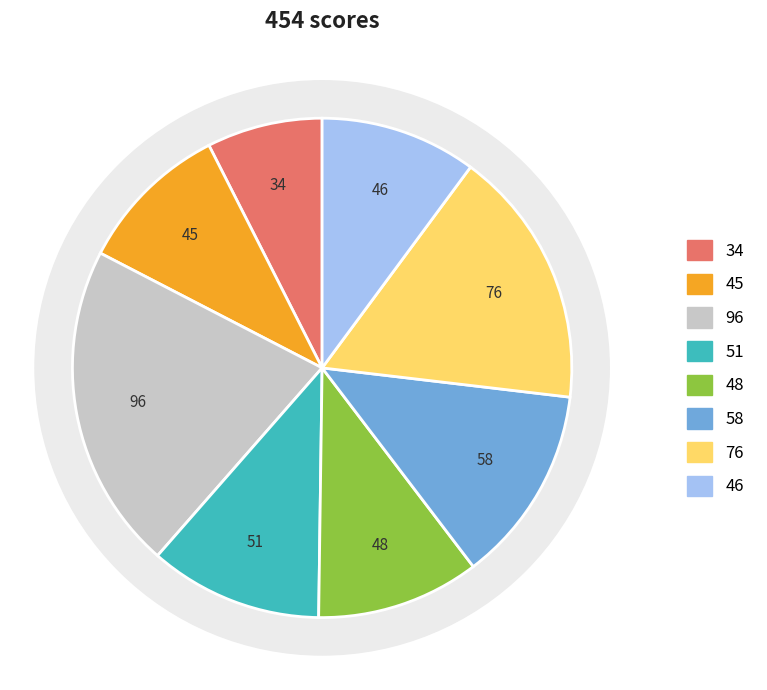

Is Semester-2 the majority of the pie?

No